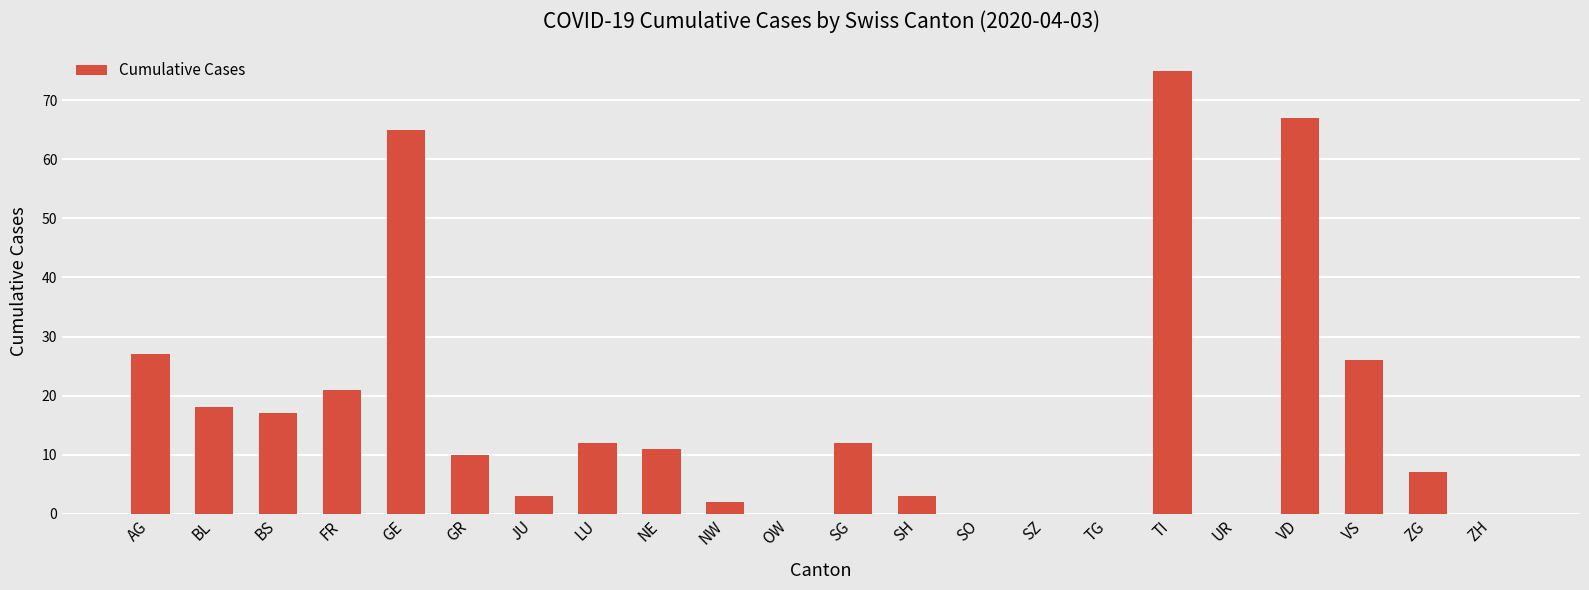

Which category has the highest value across all series?

TI